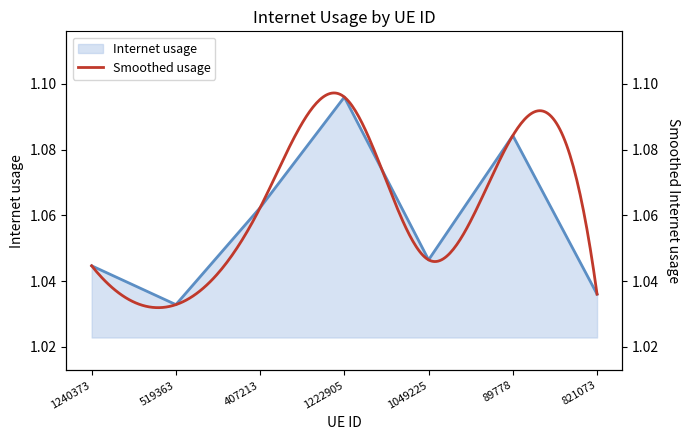

What is the label of the 3rd point from the right?

1049225